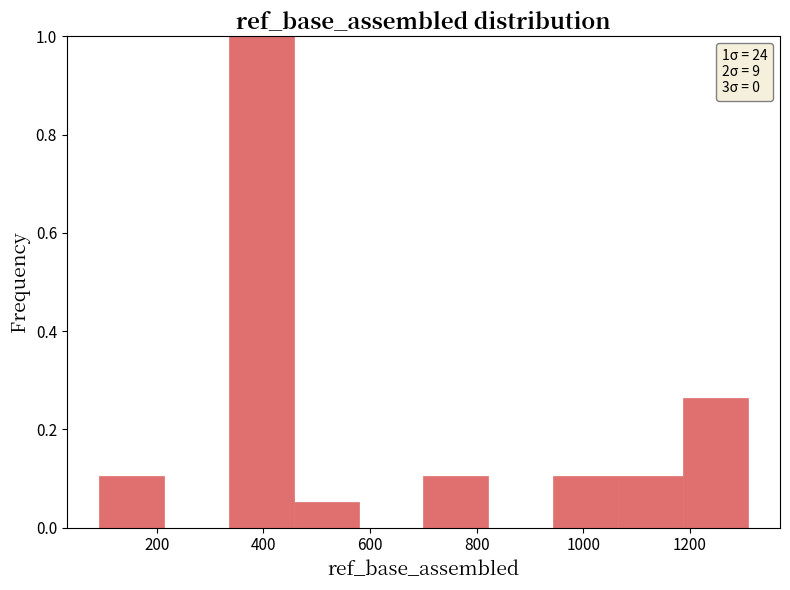

Which range on the x-axis has the tallest bar?

340 to 460